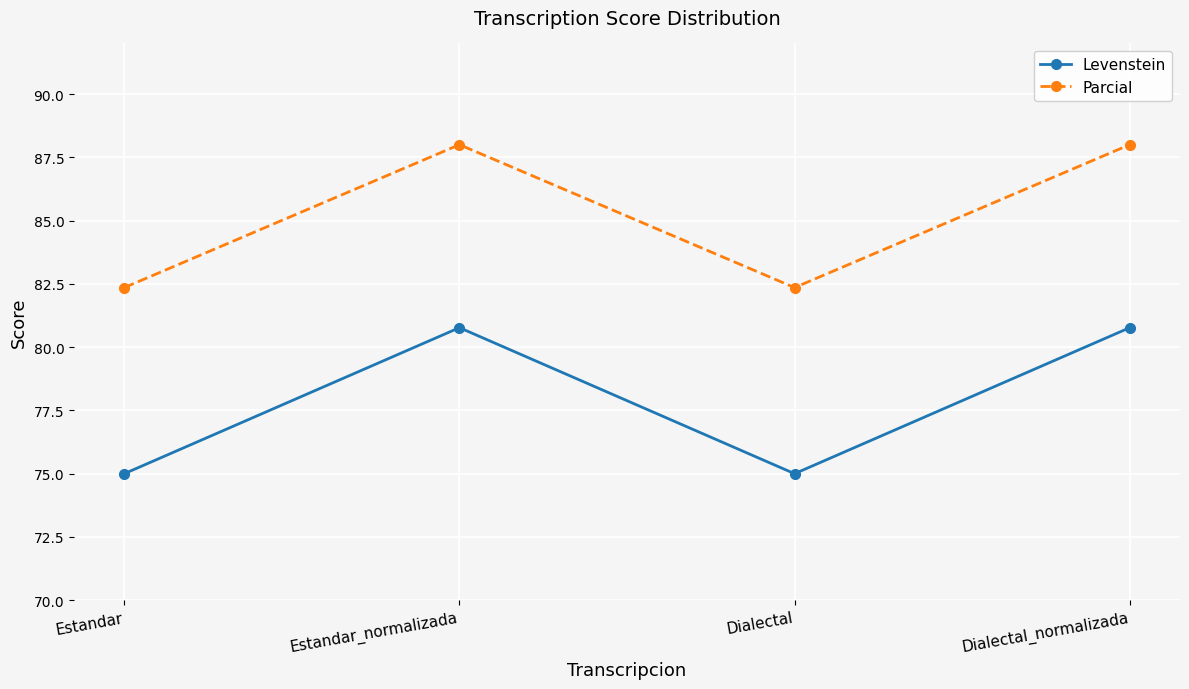

How many data points does each series have?

4